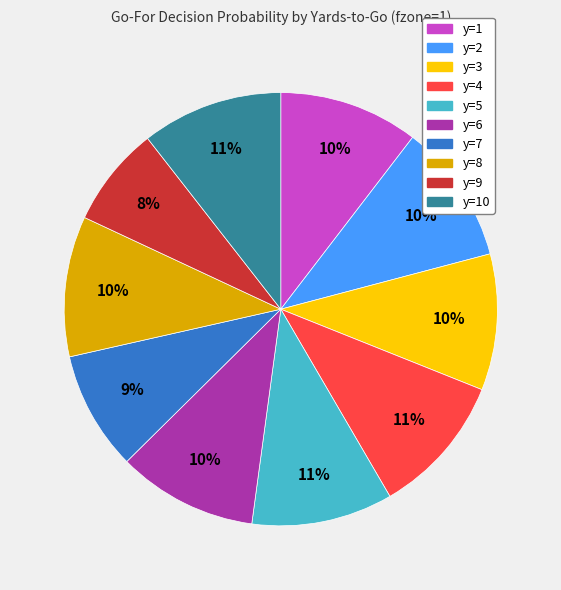

To the nearest percent, what is the average slice percentage?

10%